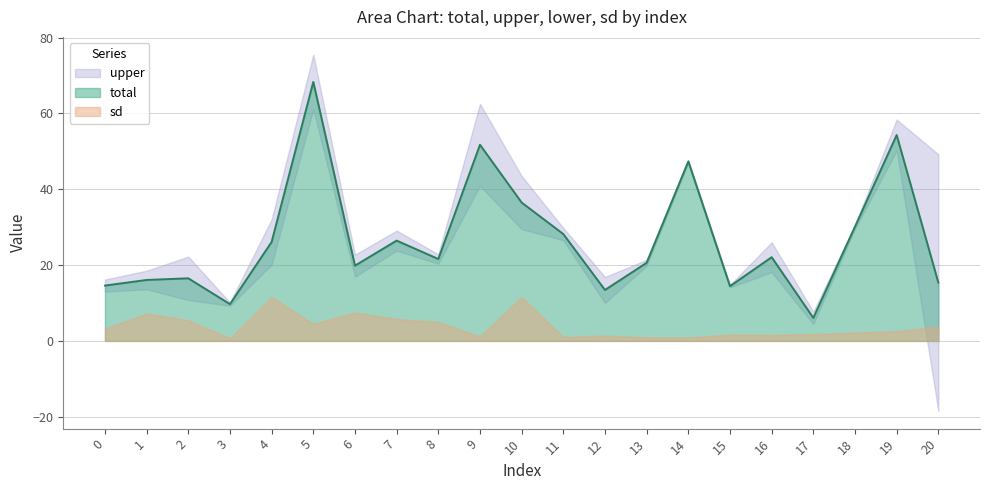

What is the value of the lower point at the 14th from the left?

19.8